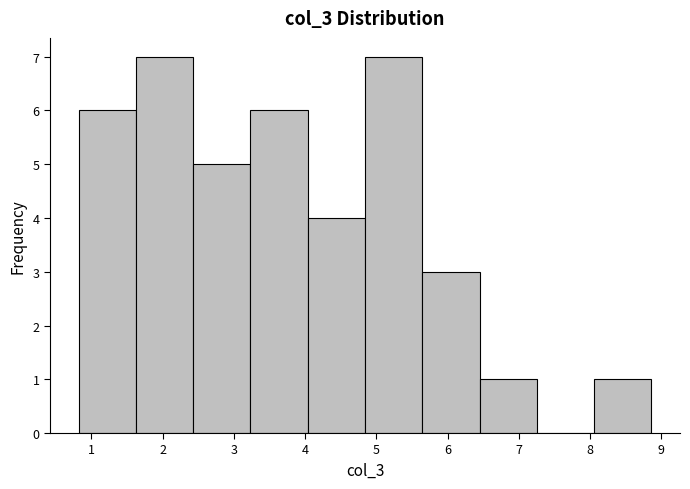

Reading left to right, list every bar in this chart as the range it spans on the x-axis followed by its height. Neither the bar edges nor the heights are printed on the chart, so give them approximately, as read against the axes.

0.8 to 1.6: 6
1.6 to 2.4: 7
2.4 to 3.2: 5
3.2 to 4.0: 6
4.0 to 4.8: 4
4.8 to 5.6: 7
5.6 to 6.4: 3
6.4 to 7.3: 1
7.3 to 8.1: 0
8.1 to 8.9: 1